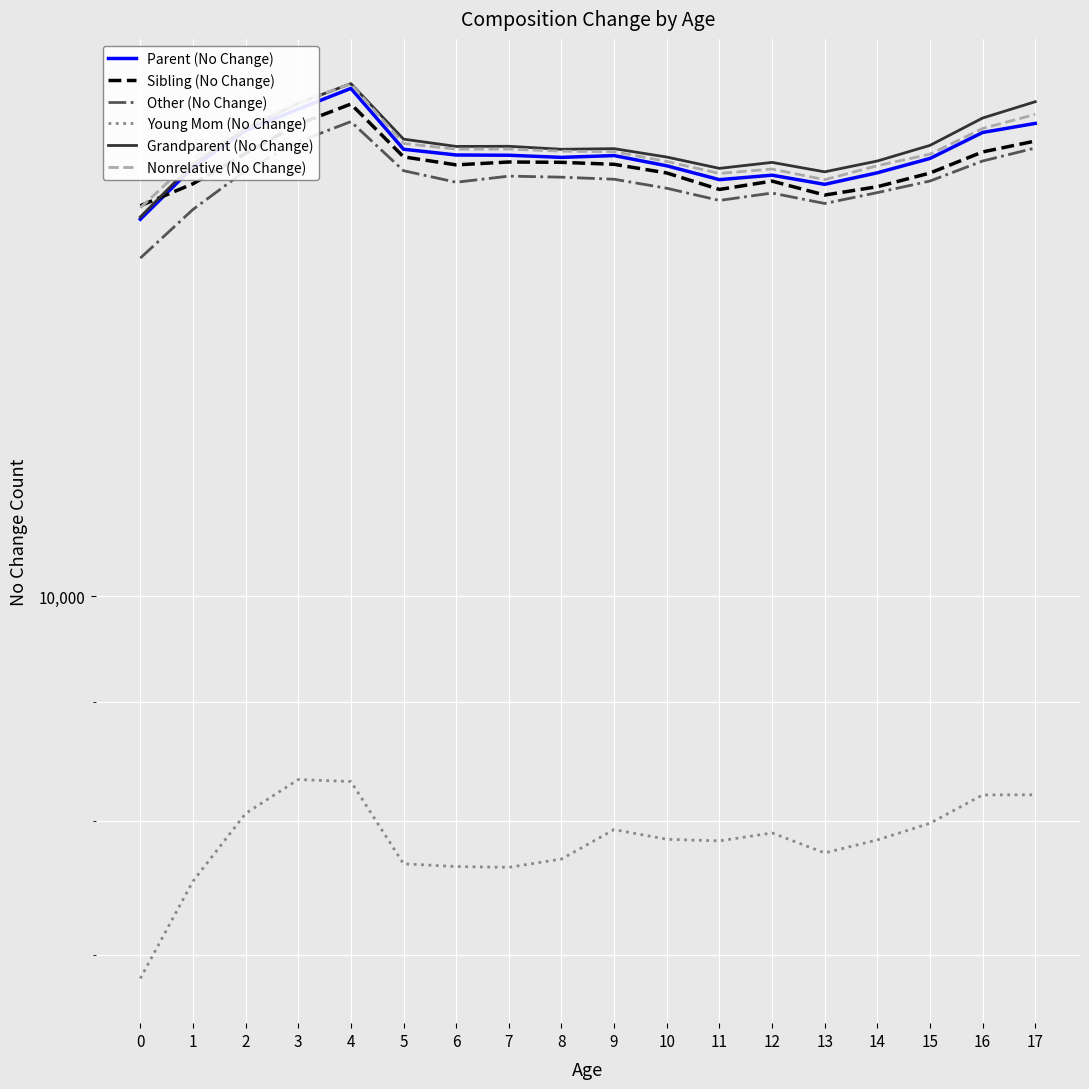

Where is the first local minimum for Parent (No Change)?

8